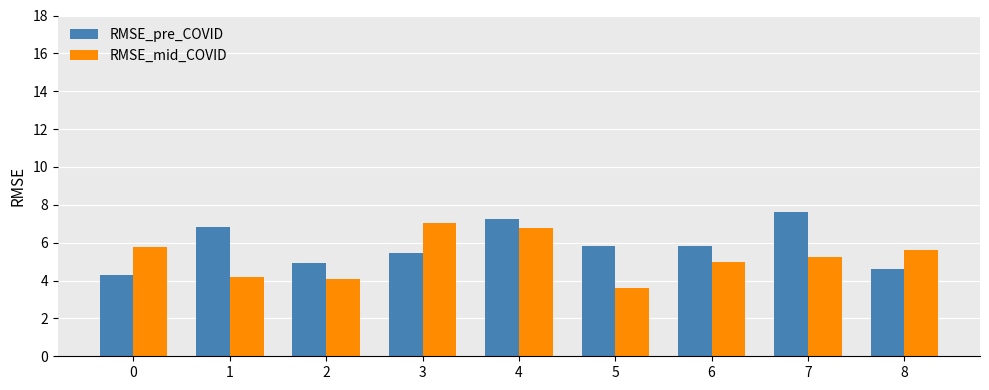

The RMSE_pre_COVID series shows 4.6 at 8. True or false?

True